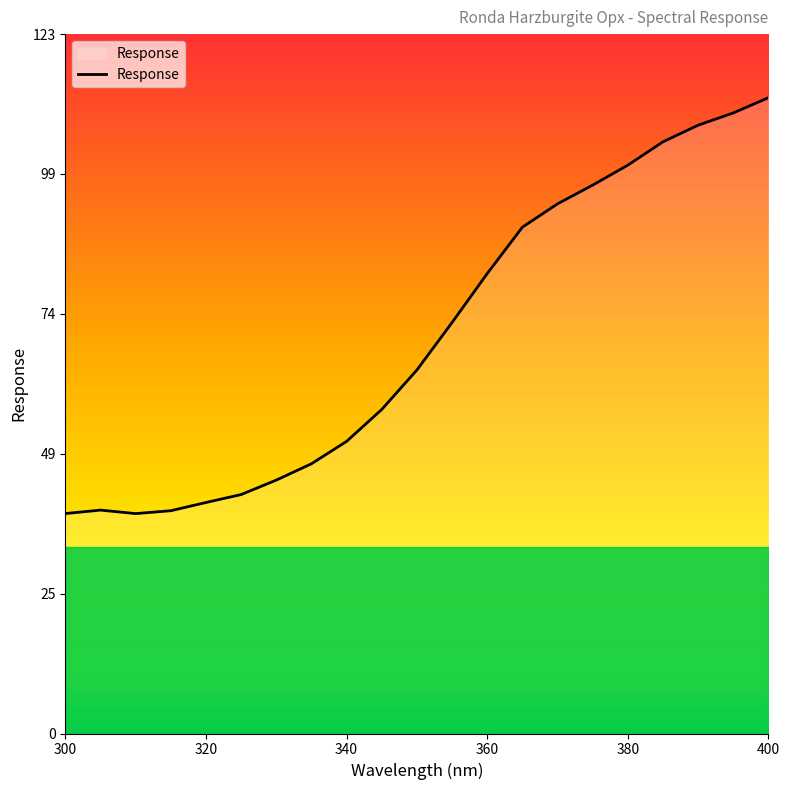

How many lines are shown in the chart?

1